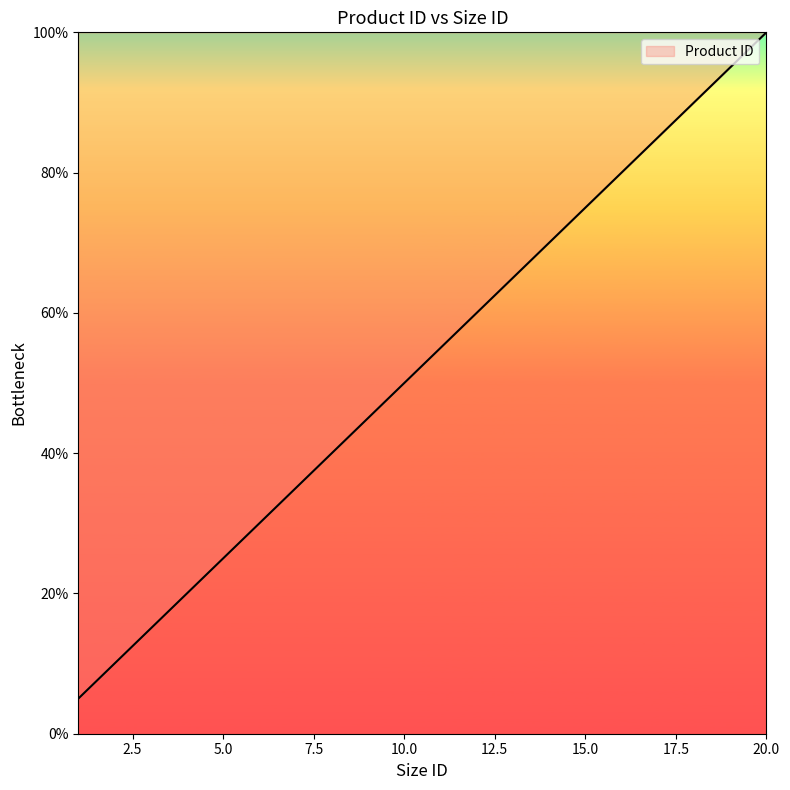

What is the maximum value shown in the chart?

100.0